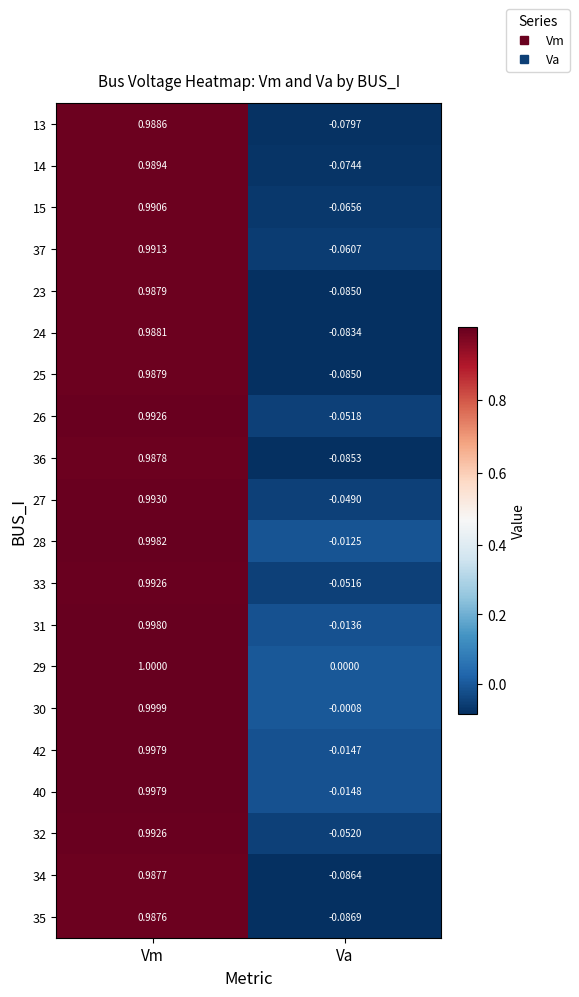

List the labels in order of 31 value, smallest first.

Va, Vm